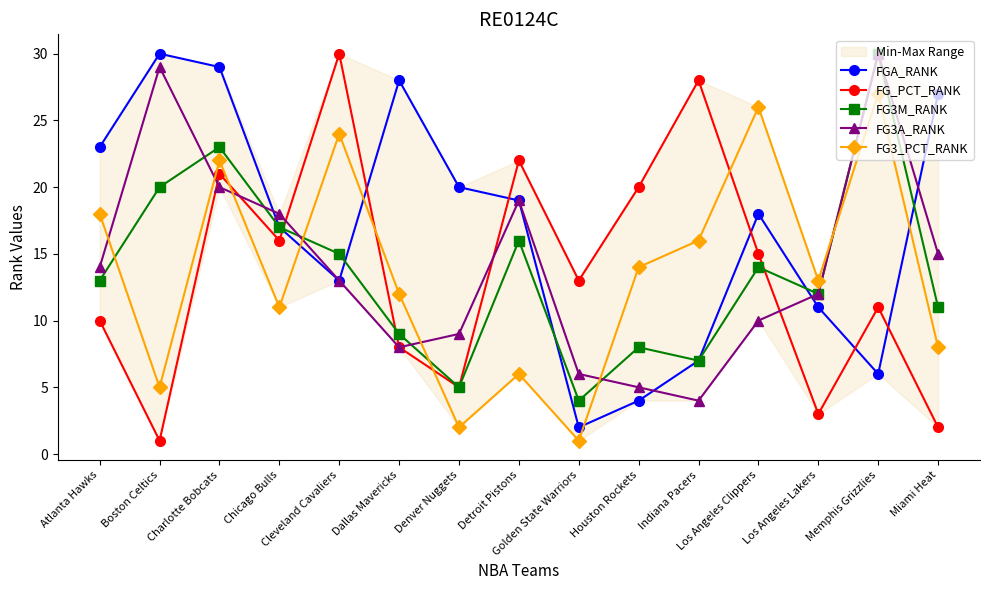

Read the FG3_PCT_RANK value at Atlanta Hawks, to the nearest 10.

20